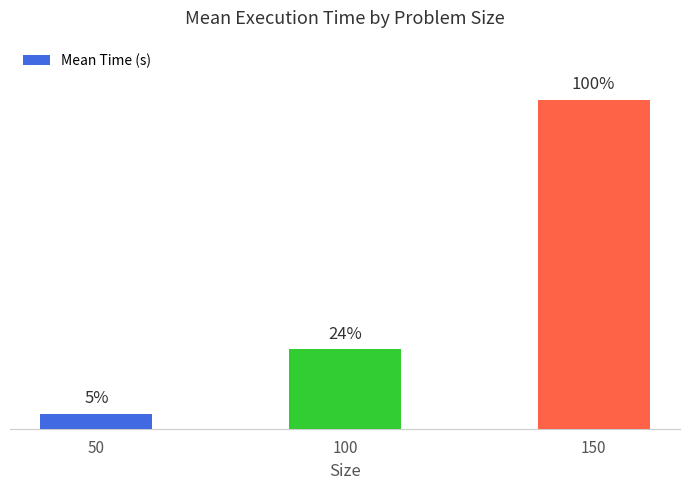

What is the change in value from 50 to 150?

+0.5